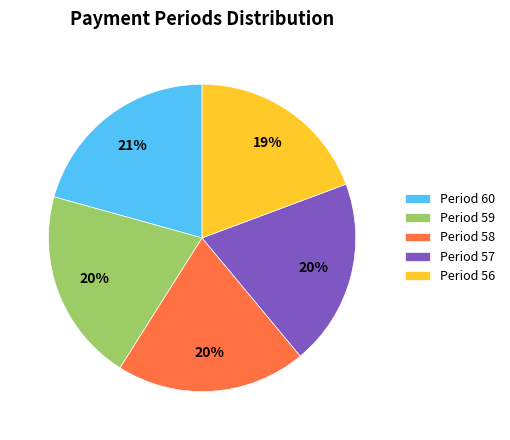

To the nearest percent, what percentage of the pie is Period 56?

19%